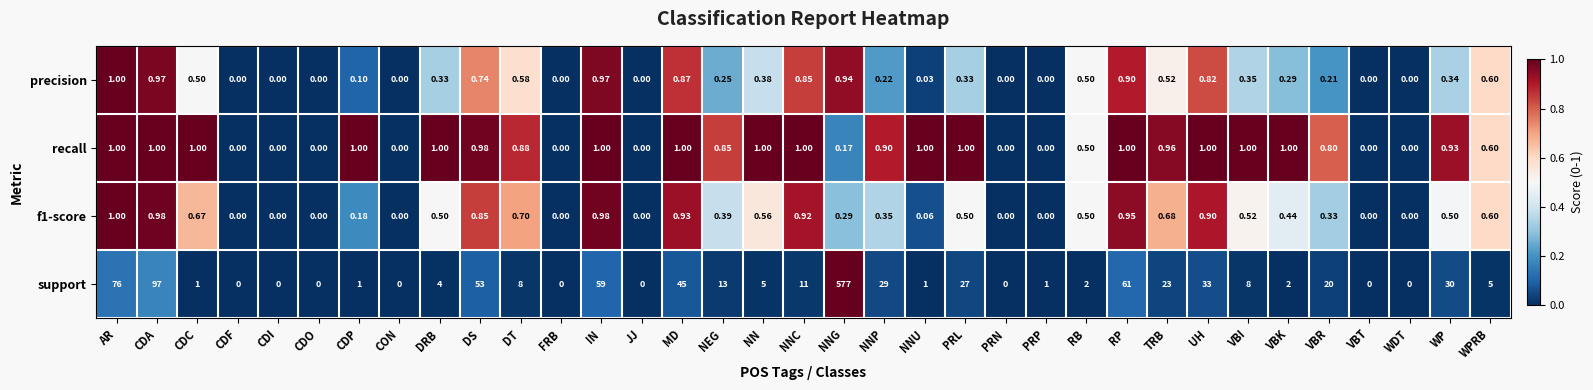

Is the value of f1-score at DT greater than the value of support at WDT?

Yes